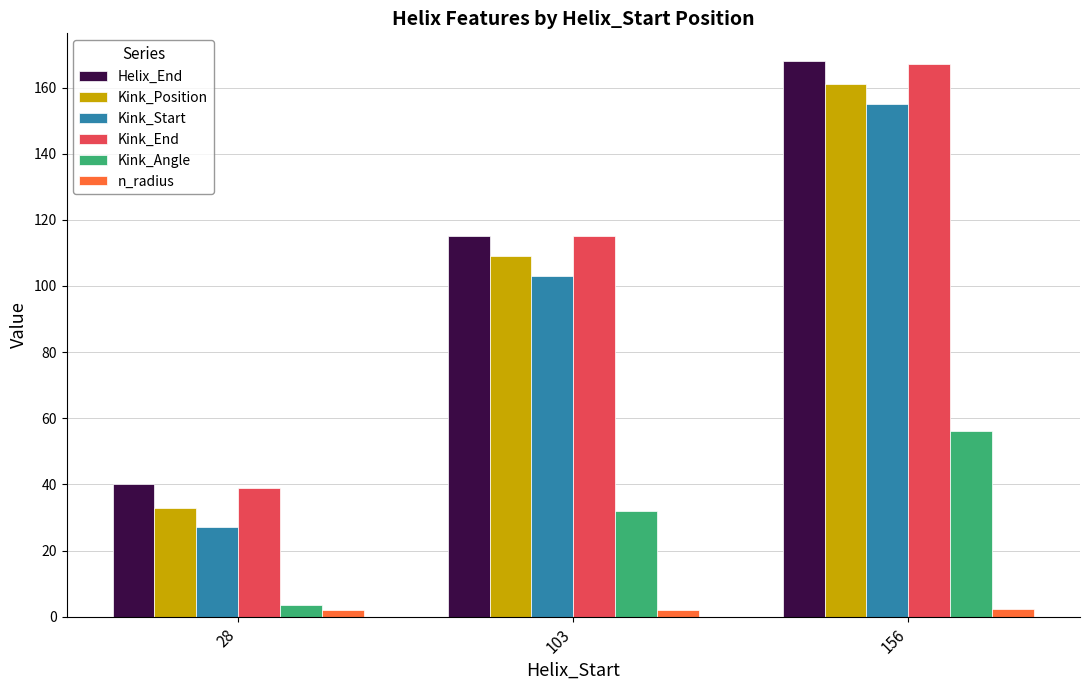

Rank the categories by Helix_End value from lowest to highest.

28, 103, 156